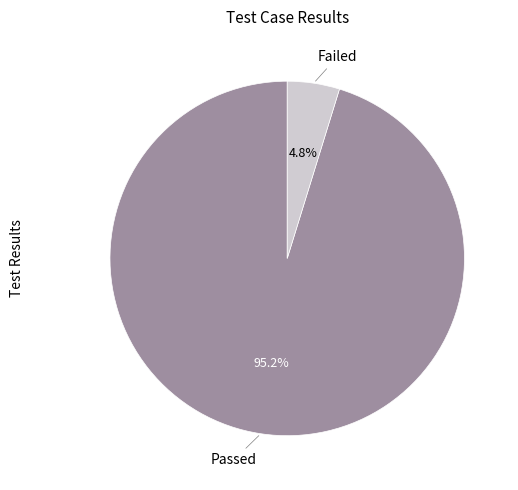

Is there a majority slice in this chart?

Yes